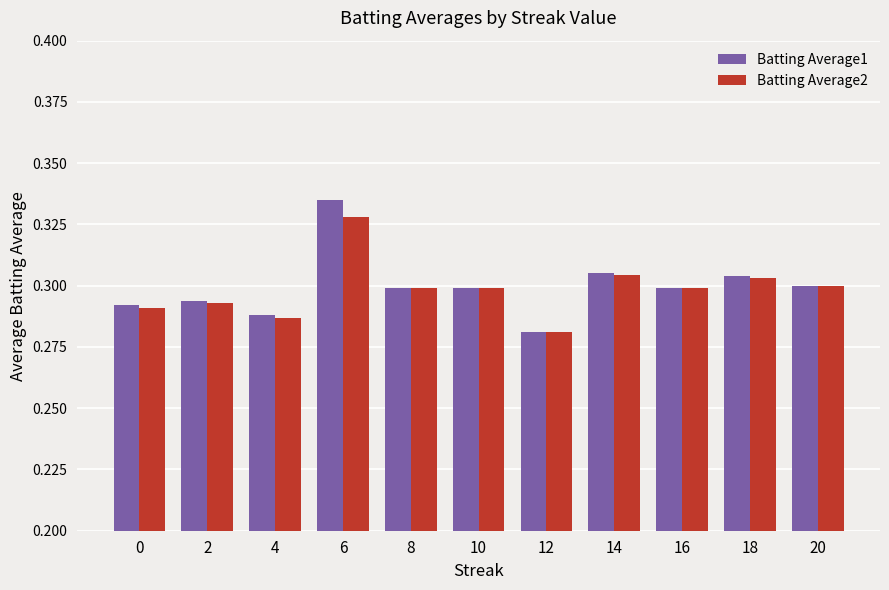

Where is Batting Average2 nearest to the value 0?

12